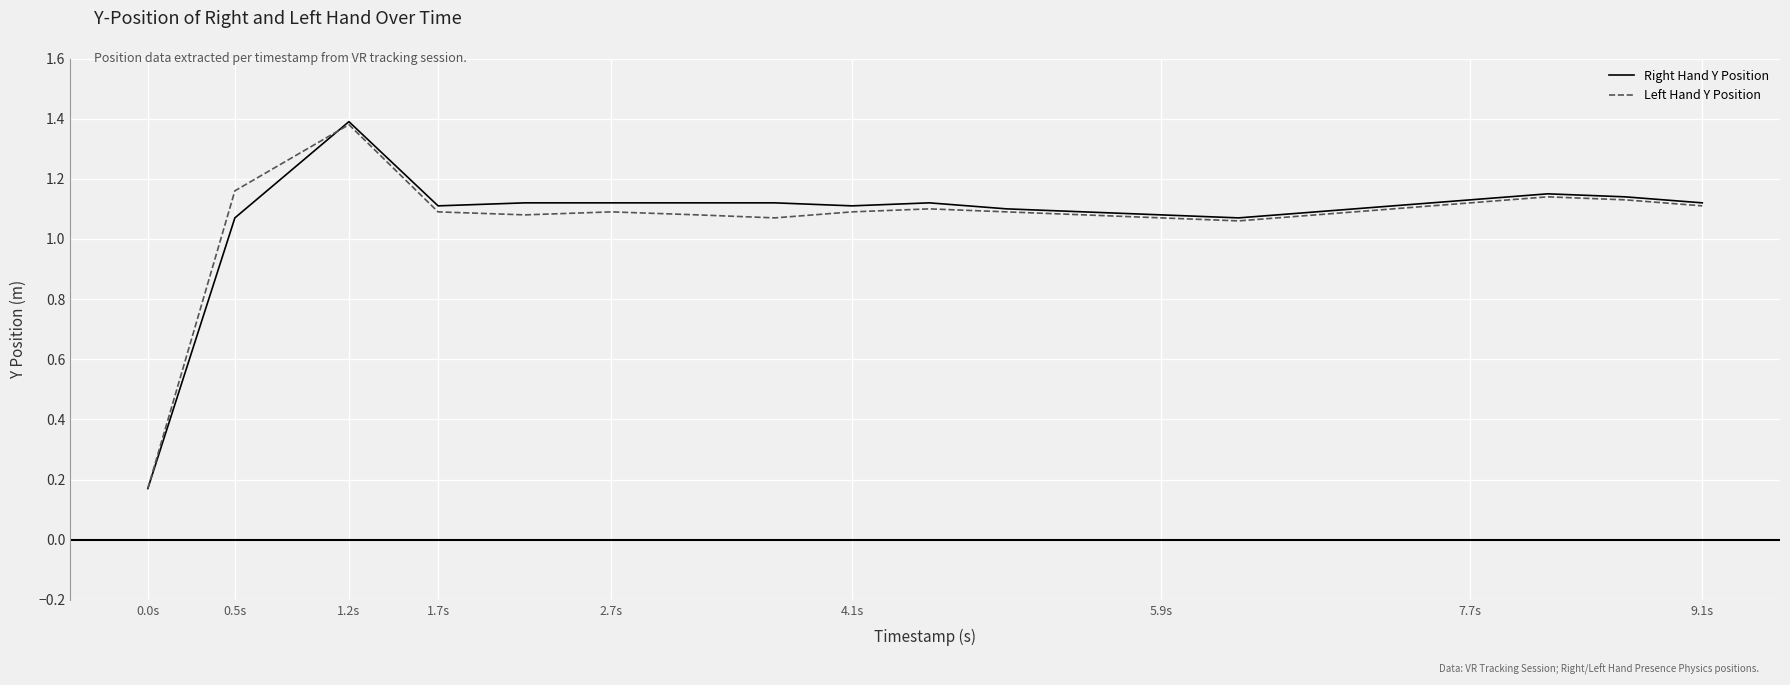

Which series has the largest range (max minus min)?

Right Hand Y Position